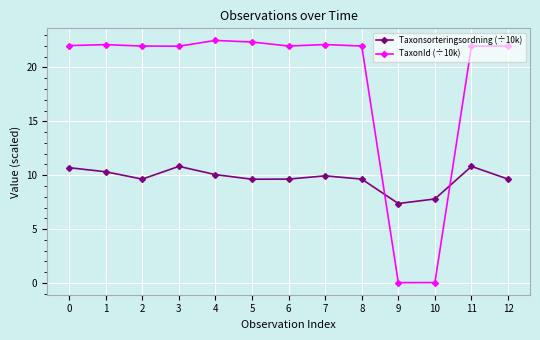

The TaxonId (÷10k) series shows 22.1 at 1. True or false?

True